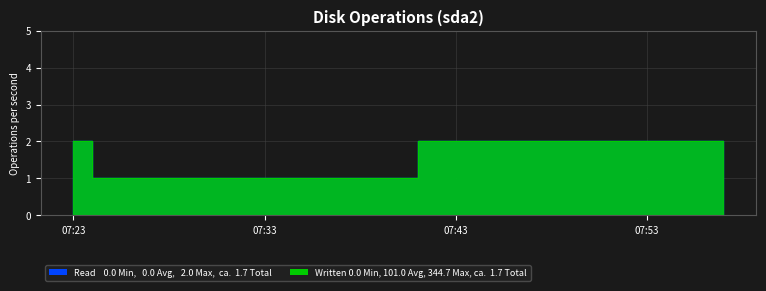

Which series changed the most between 2019-02-04 07:23:00 and 2019-02-04 07:57:00?

Read